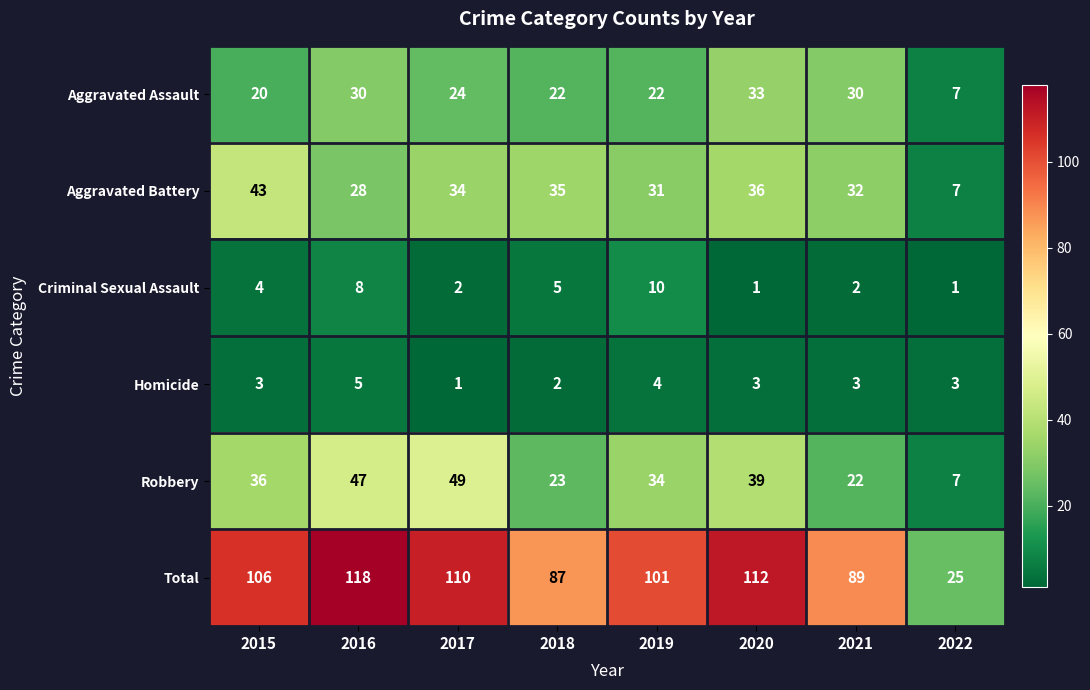

What is the difference between the highest and lowest values at 2020?

111